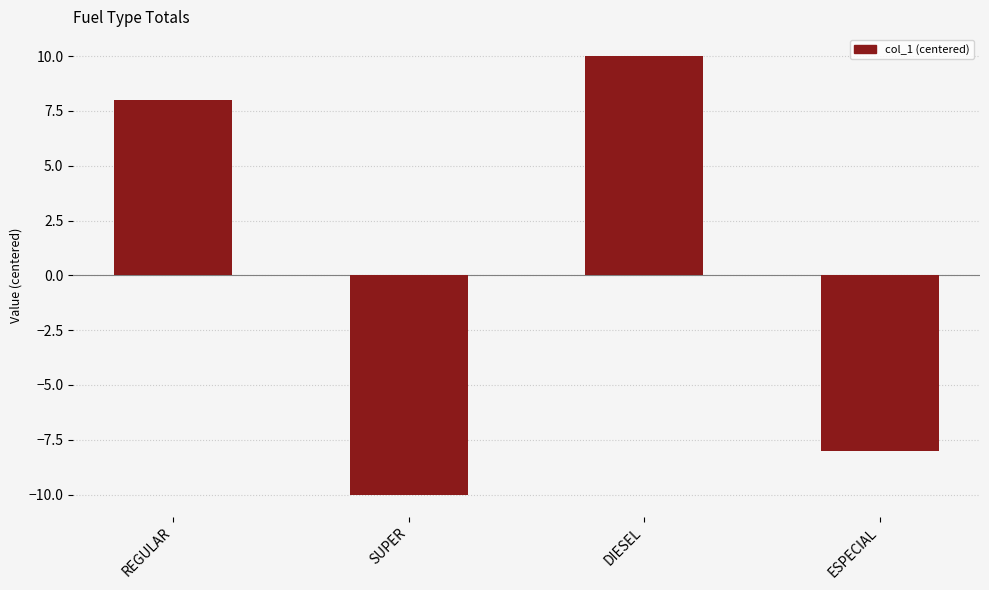

What is the smallest value displayed?

-10